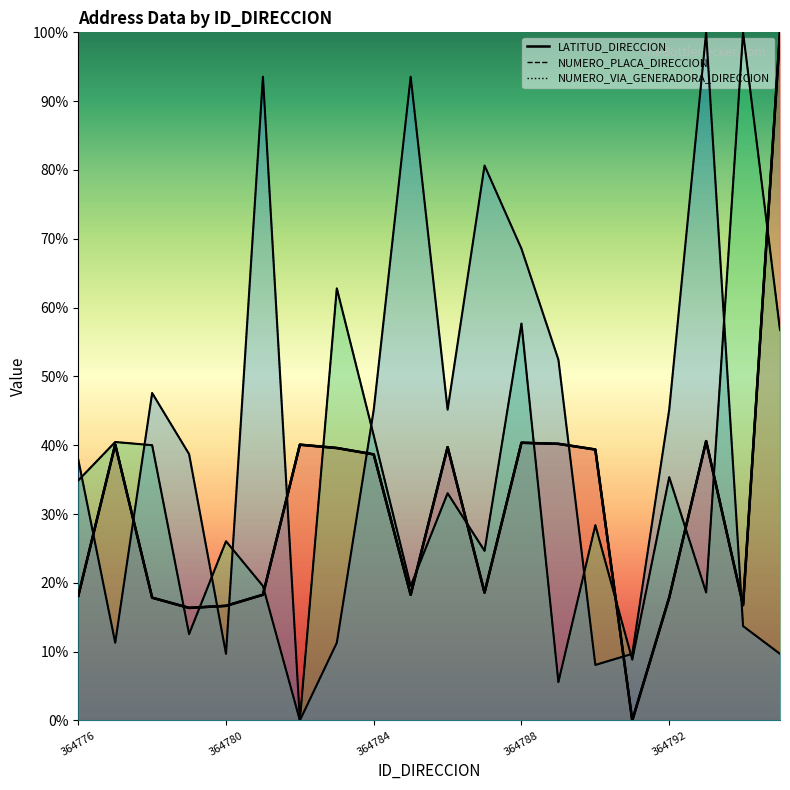

Reading left to right, list all the values displayed in this chart.

LATITUD_DIRECCION: 18.1	40.1	17.8	16.4	16.7	18.3	40.1	39.6	38.7	18.3	39.7	18.6	40.4	40.2	39.4	0.0	17.9	40.6	16.8	100.0
NUMERO_PLACA_DIRECCION: 34.9	40.5	40.0	12.6	26.0	19.5	0.0	62.8	41.4	19.5	33.0	24.7	57.7	5.6	28.4	8.8	35.3	18.6	100.0	56.7
NUMERO_VIA_GENERADORA_DIRECCION: 37.9	11.3	47.6	38.7	9.7	93.5	0.0	11.3	45.2	93.5	45.2	80.6	68.5	52.4	8.1	9.7	45.2	100.0	13.7	9.7